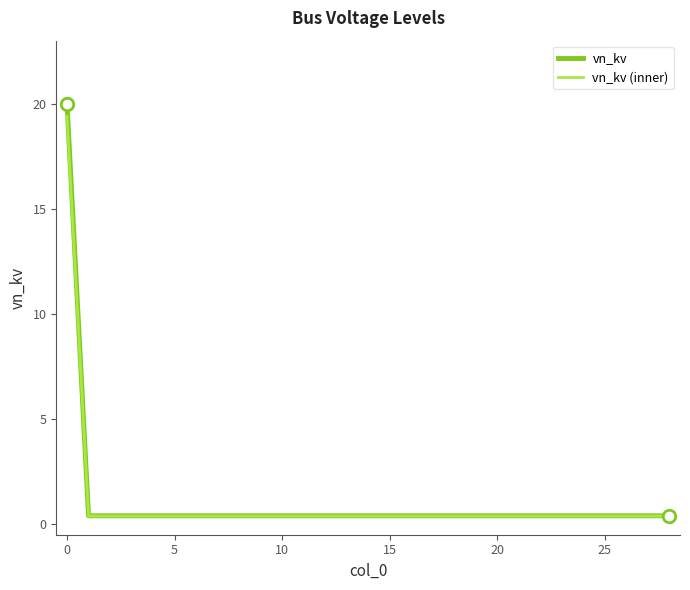

How many lines are shown in the chart?

2